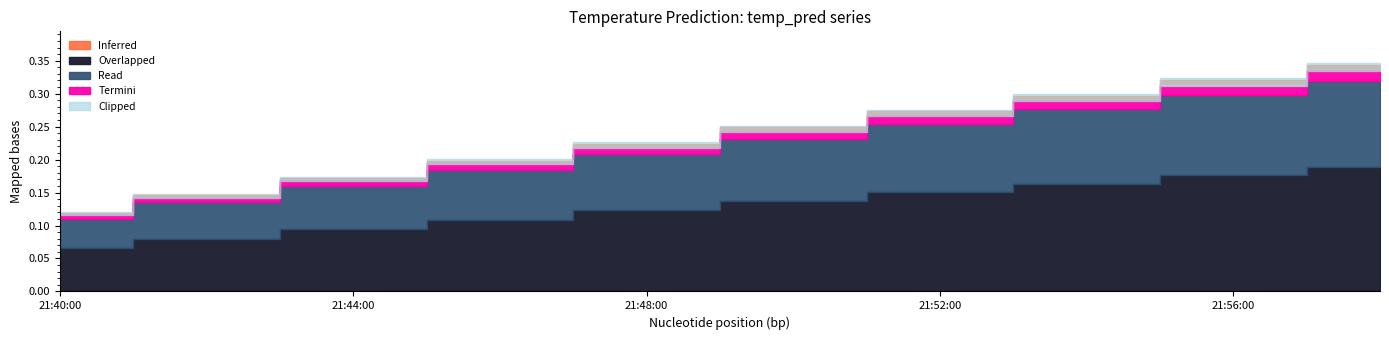

At which category does the chart reach its peak across all series?

2017-11-18 21:58:00